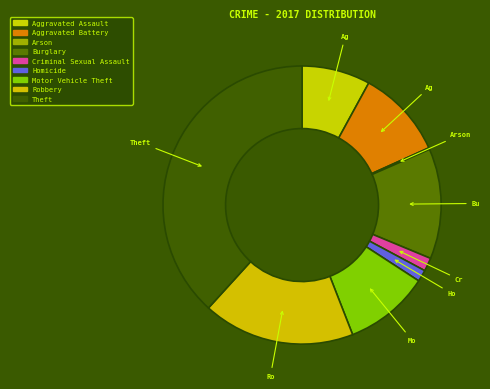

Count the number of slices in the pie.

9